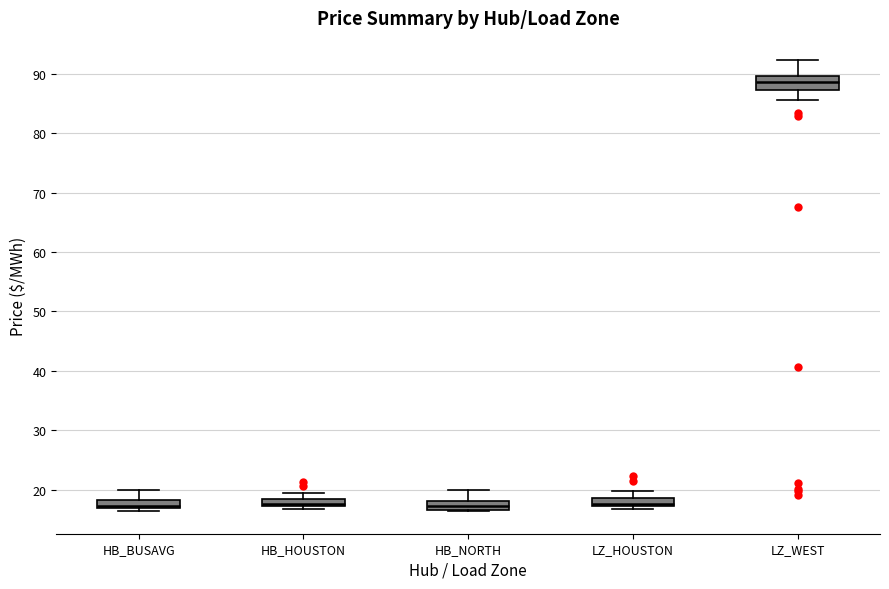

Which box's median line is the highest?

LZ_WEST